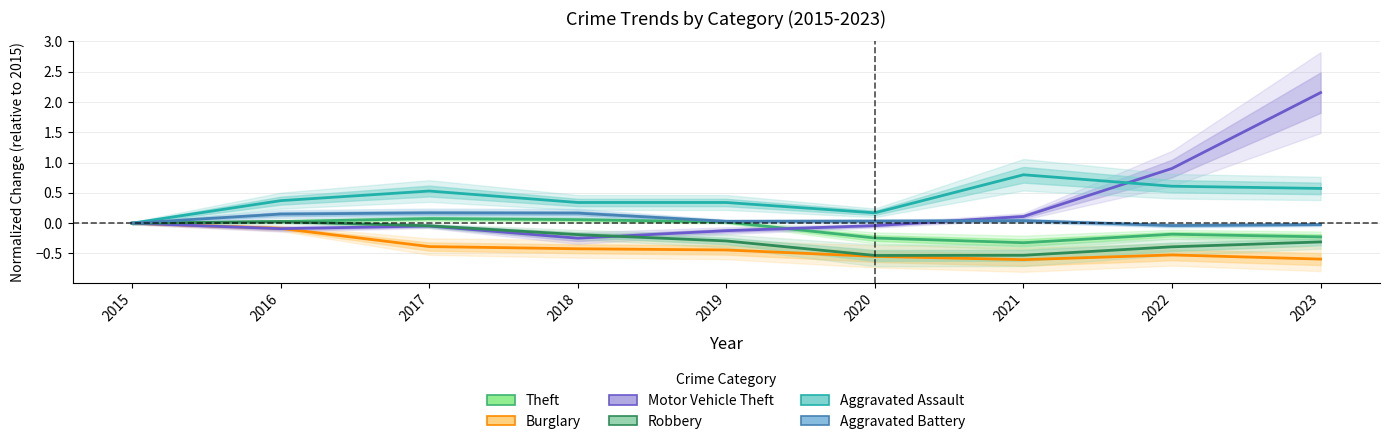

How many data points does each series have?

9